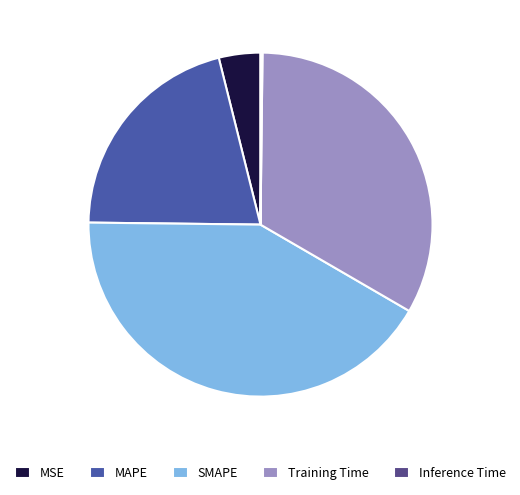

Do MSE and SMAPE together represent more than half of the pie?

No